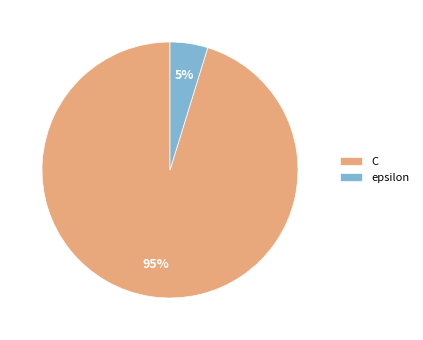

How many slices are in this pie chart?

2